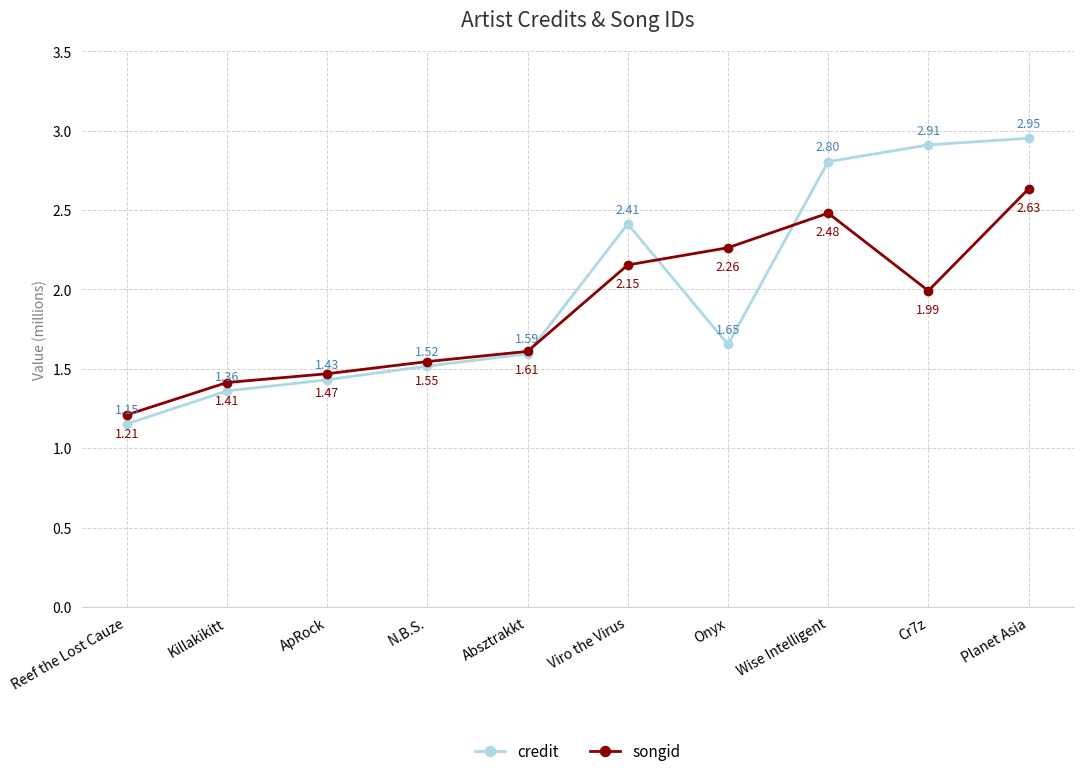

How many interior local valleys does the credit series have?

1